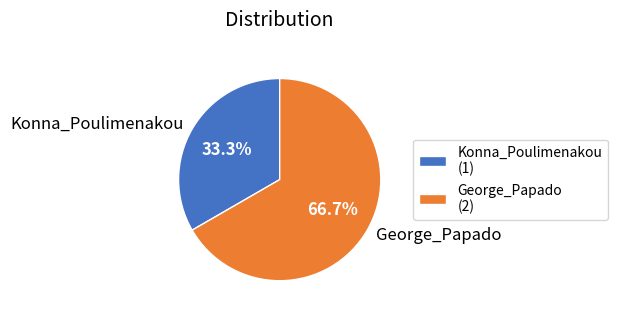

Does any single category account for the majority?

Yes